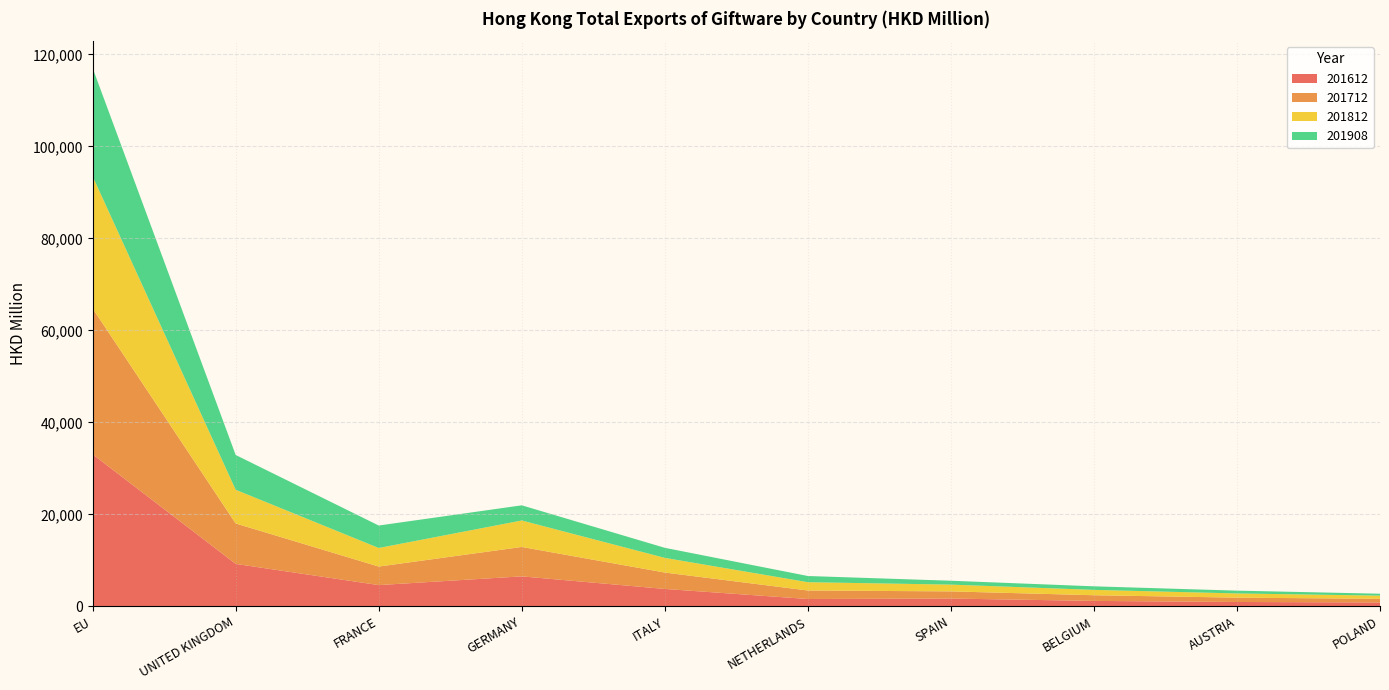

Reading right to left, extract all data points from this chart.

201612: POLAND=842.2	AUSTRIA=946.6	BELGIUM=1179.9	SPAIN=1692.1	NETHERLANDS=1595.8	ITALY=3781.5	GERMANY=6515.2	FRANCE=4620.1	UNITED KINGDOM=9226.9	EU=33058.2
201712: POLAND=790.6	AUSTRIA=943.1	BELGIUM=1232.2	SPAIN=1557.9	NETHERLANDS=1848.2	ITALY=3564.9	GERMANY=6395.8	FRANCE=4028.0	UNITED KINGDOM=8790.1	EU=31717.8
201812: POLAND=694.9	AUSTRIA=913.4	BELGIUM=1166.4	SPAIN=1473.5	NETHERLANDS=1805.2	ITALY=3191.4	GERMANY=5758.5	FRANCE=4038.6	UNITED KINGDOM=7331.6	EU=28726.2
201908: POLAND=416.6	AUSTRIA=607.1	BELGIUM=773.0	SPAIN=843.1	NETHERLANDS=1347.0	ITALY=2186.9	GERMANY=3294.8	FRANCE=4886.0	UNITED KINGDOM=7563.0	EU=23539.3